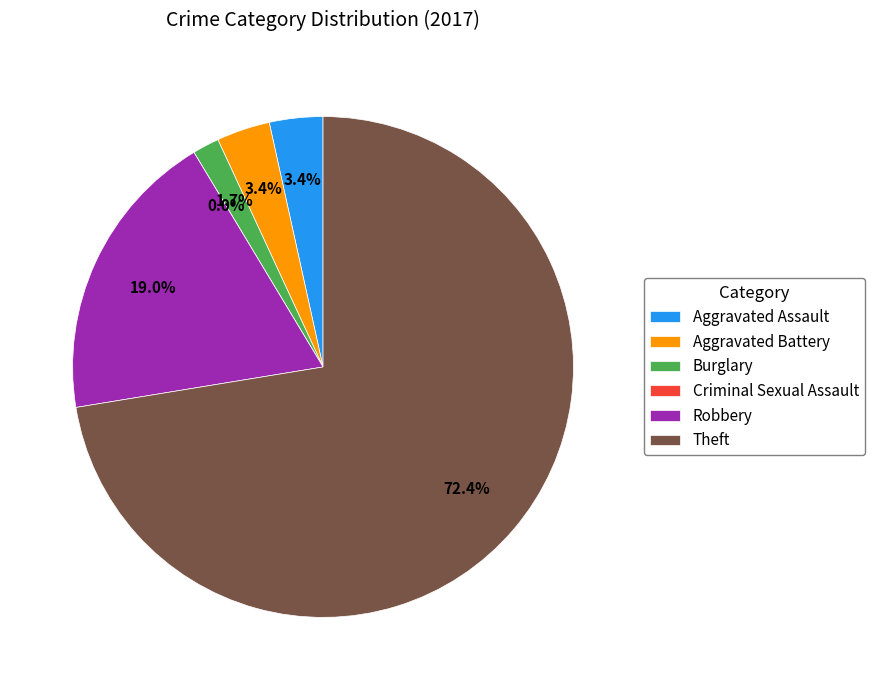

What is the largest slice in the pie chart?

Theft